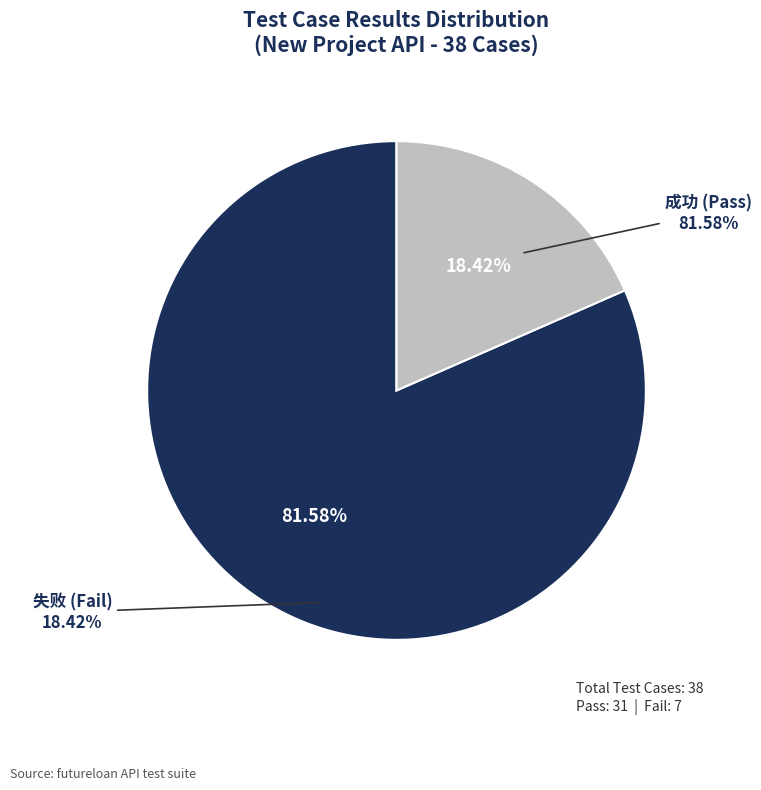

How many segments does this pie chart have?

2